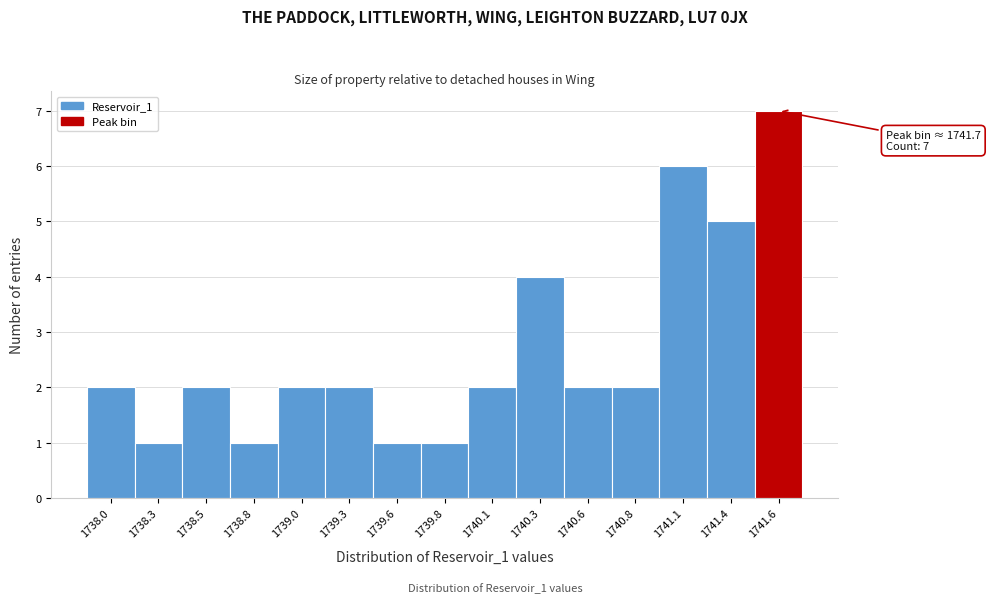

Reading left to right, extract all data points from this chart.

2	1	2	1	2	2	1	1	2	4	2	2	6	5	7